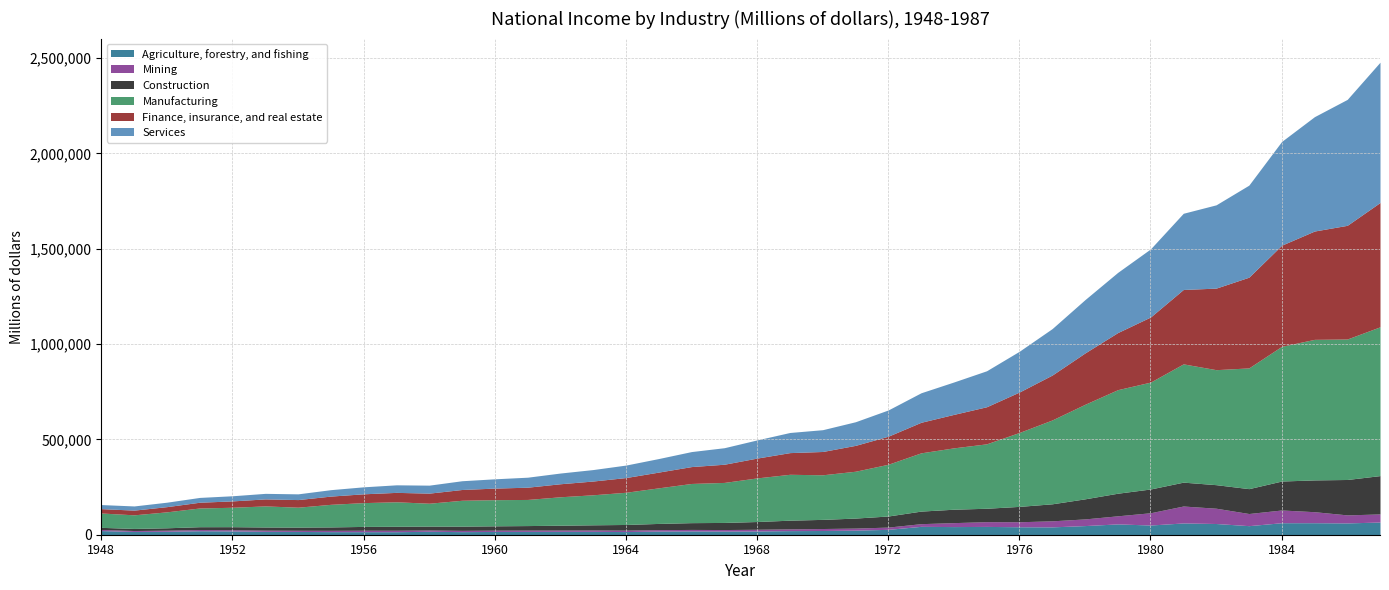

What is the sum of all Mining values?

888125